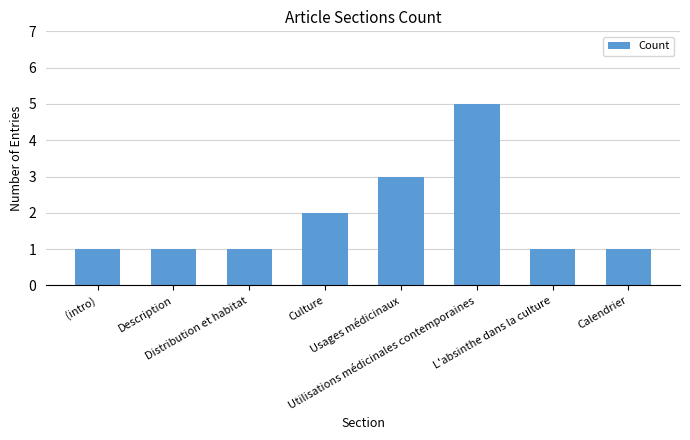

What is the sum of the values at Utilisations médicinales contemporaines and (intro)?

6